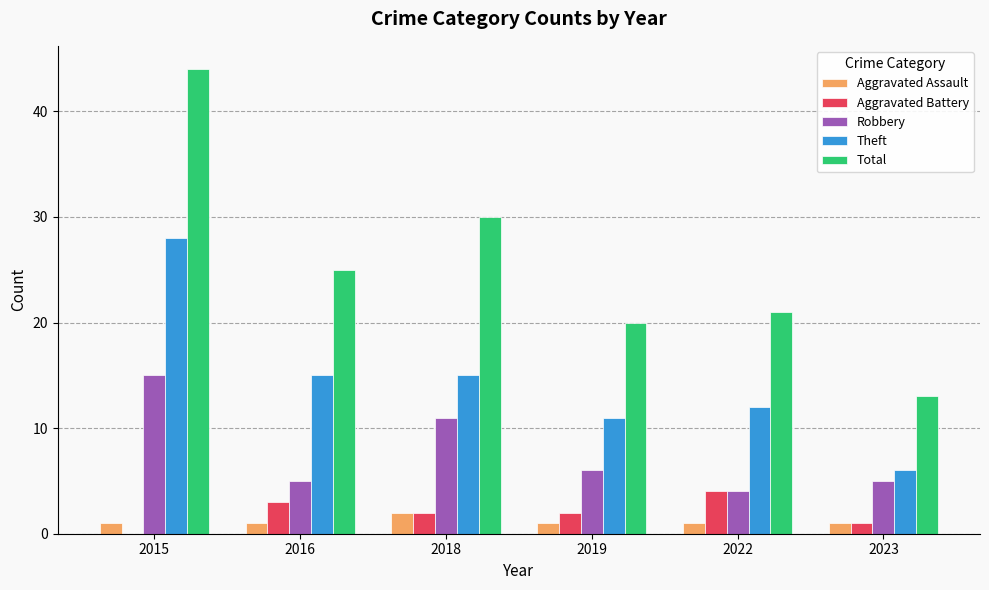

The value of Robbery at 2018 is 7. True or false?

False